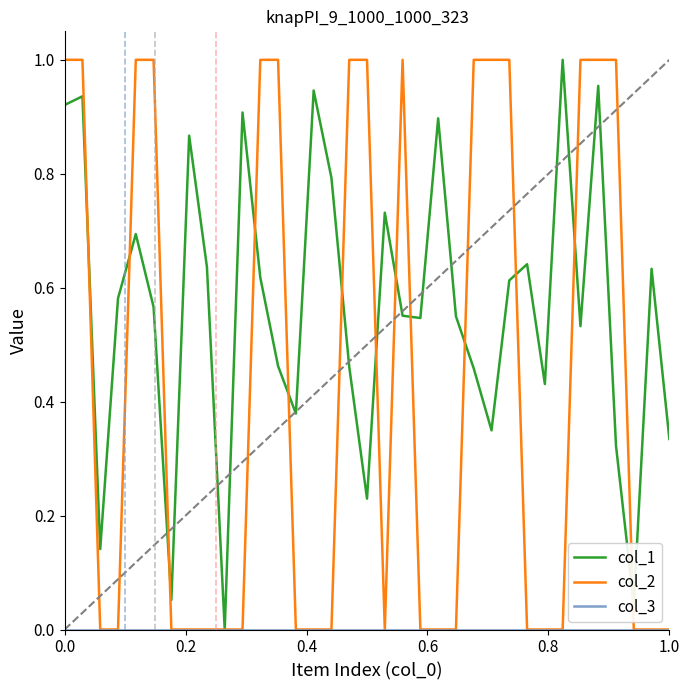

Which series has the largest total across all categories?

col_1